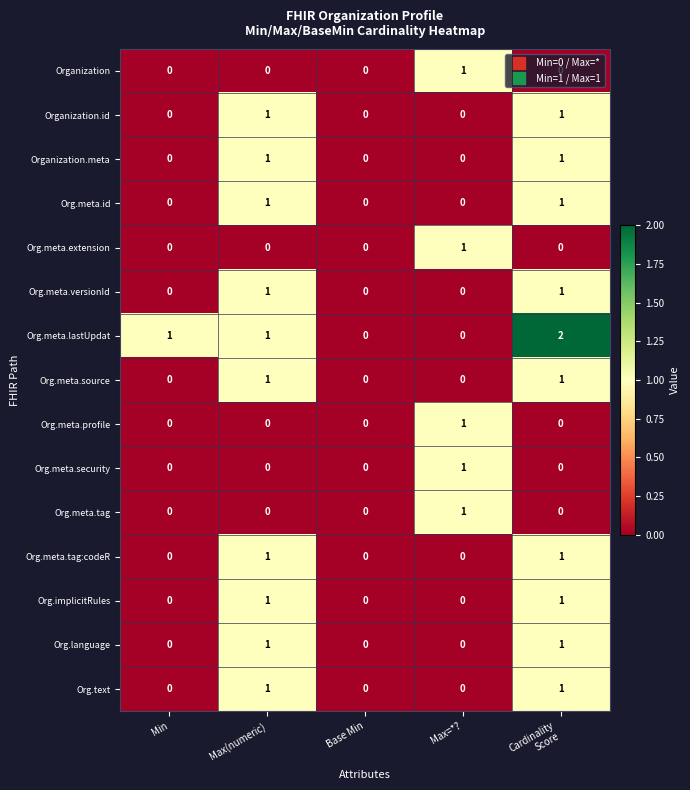

Which series has the widest spread of values?

Org.meta.lastUpdat